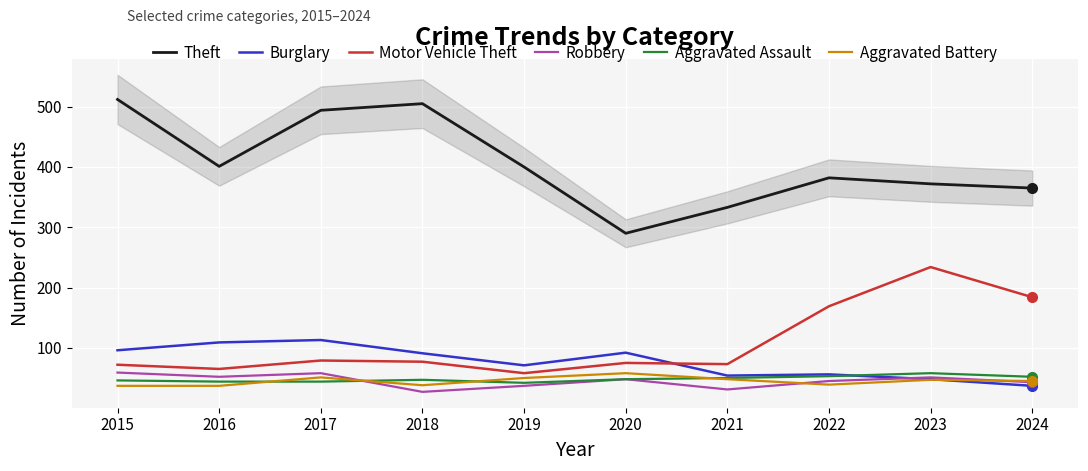

The value of Theft at 2020 is 290. True or false?

True